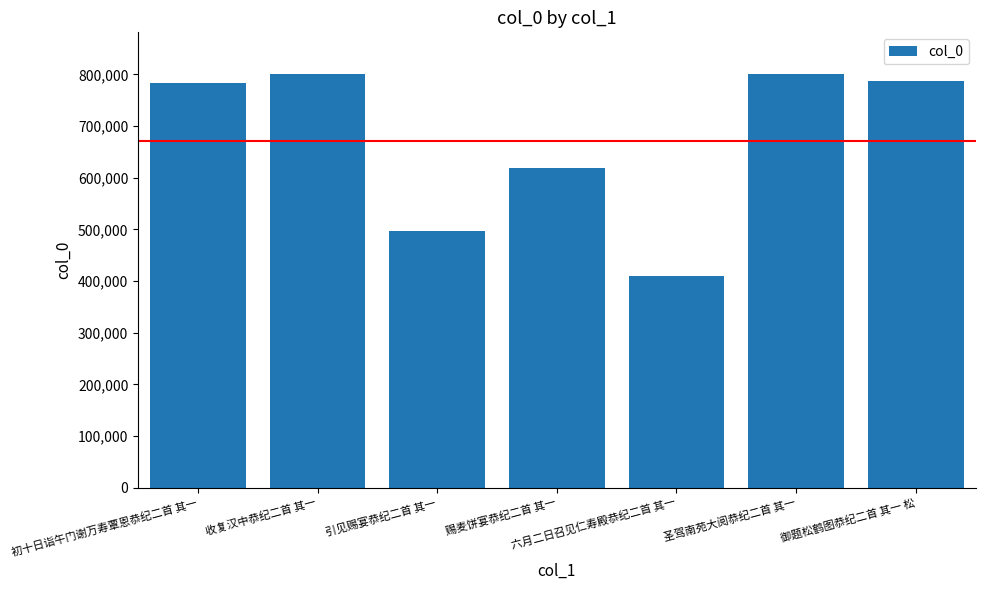

Approximately how many times larger is the value at 六月二日召见仁寿殿恭纪二首 其一 compared to 圣驾南苑大阅恭纪二首 其一?

0.5